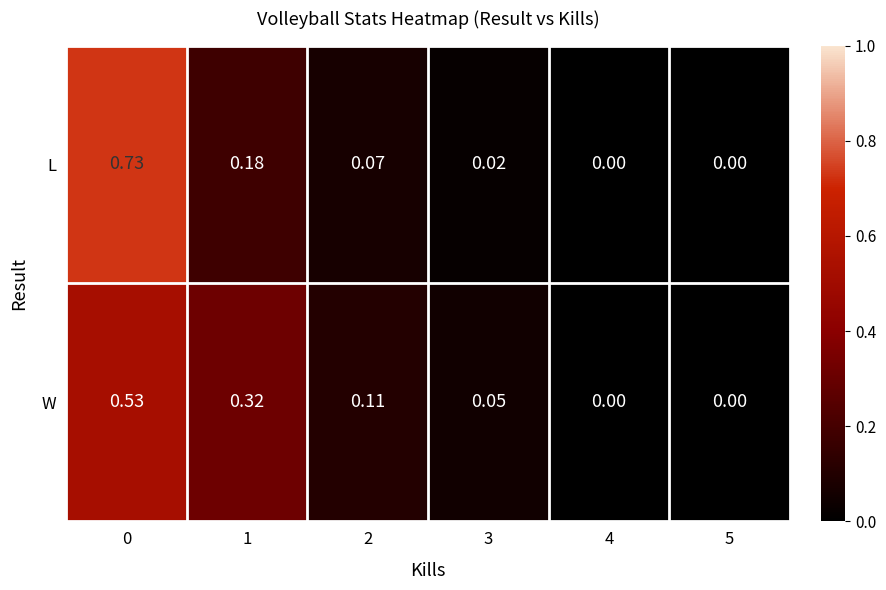

Between 0 and 2, which series saw the biggest shift?

L